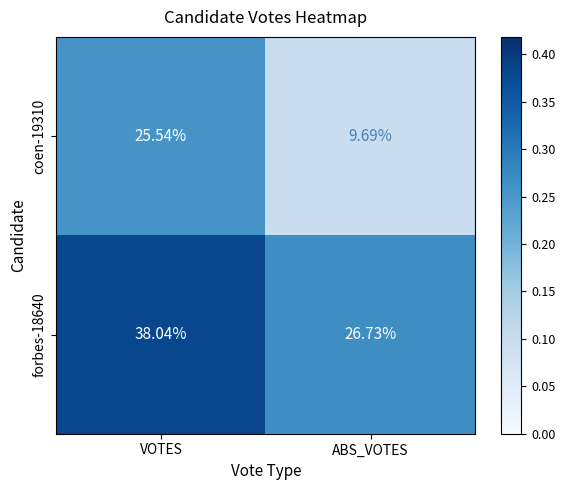

At which label does forbes-18640 reach its minimum?

ABS_VOTES